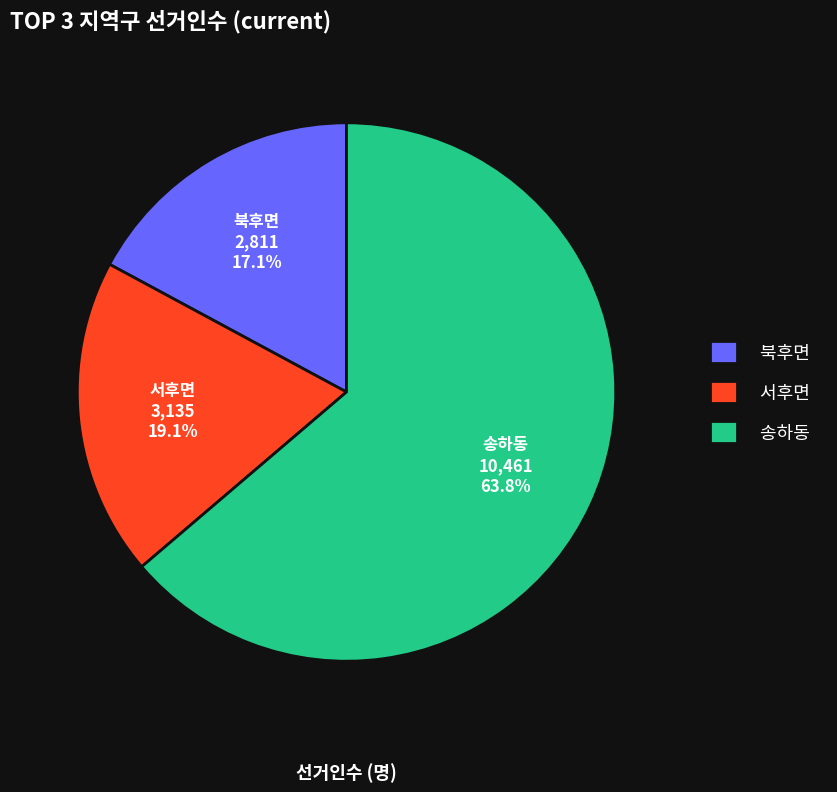

To the nearest percent, what portion does 송하동 represent?

64%